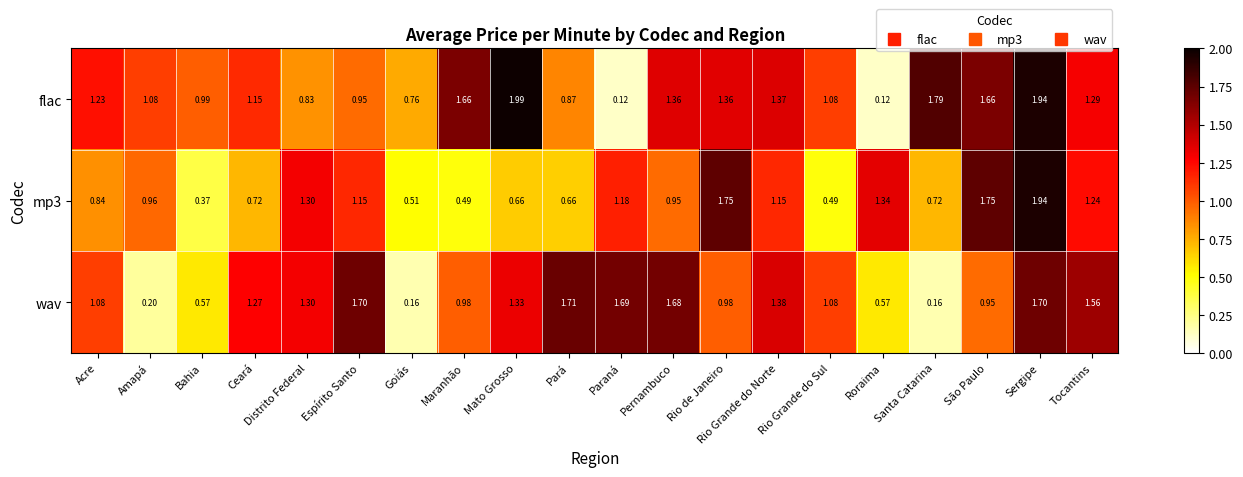

Between Amapá and Distrito Federal, which series saw the biggest shift?

wav